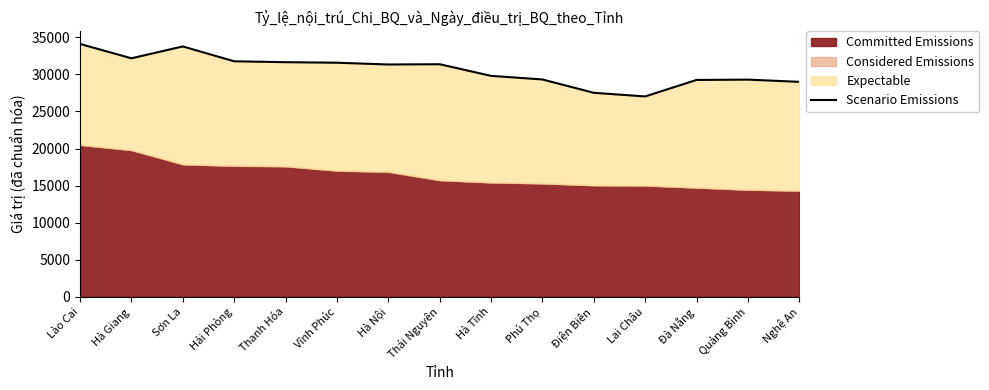

Reading left to right, extract all data points from this chart.

Lào Cai=34117.9	Hà Giang=32177.8	Sơn La=33778.2	Hải Phòng=31775.4	Thanh Hóa=31652.9	Vĩnh Phúc=31581.3	Hà Nội=31340.4	Thái Nguyên=31377.5	Hà Tĩnh=29807.9	Phú Thọ=29321.4	Điện Biên=27522.5	Lai Châu=27029.3	Đà Nẵng=29255.1	Quảng Bình=29299.8	Nghệ An=29000.2